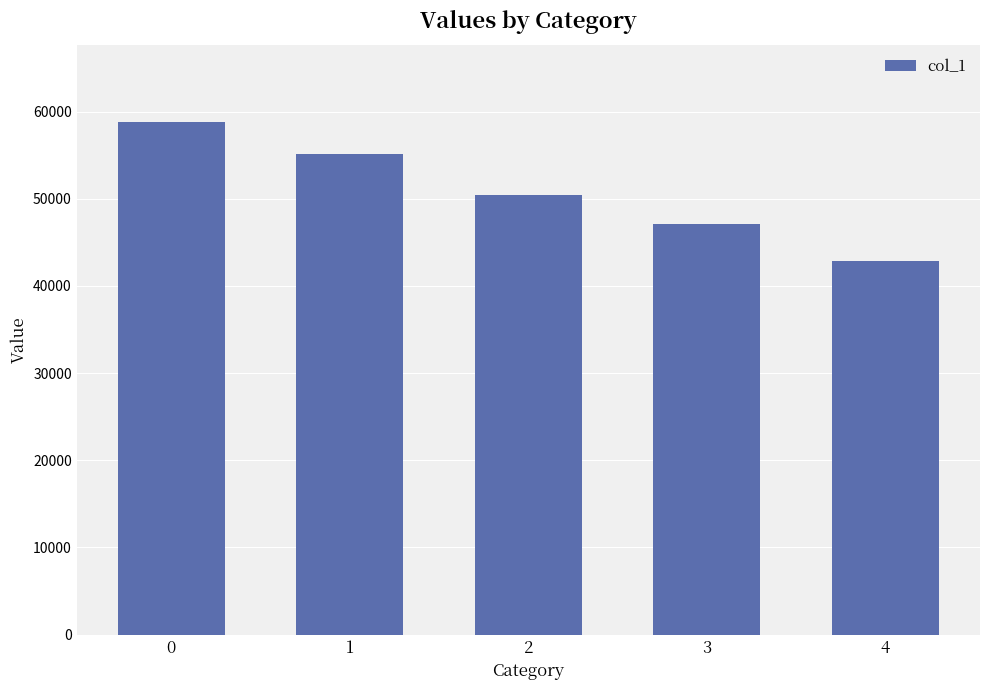

Is it true that the value at 0 is 58849?

True